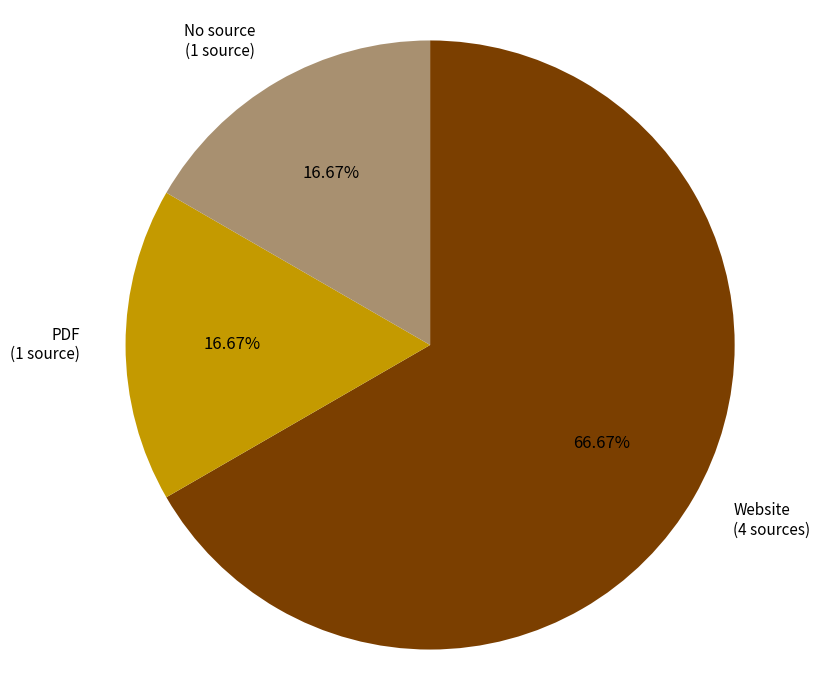

How many segments does this pie chart have?

3